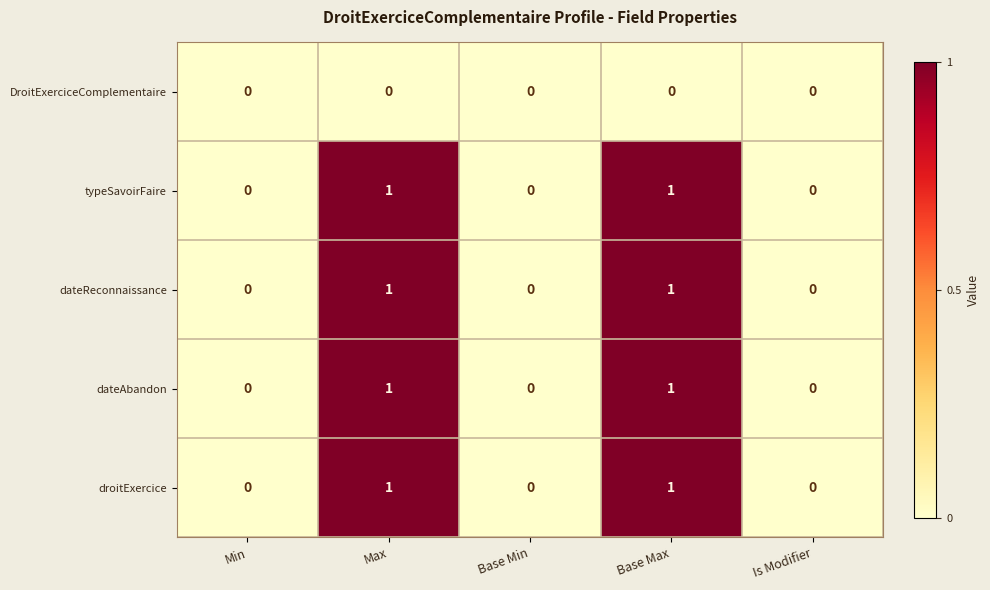

Reading right to left, extract all data points from this chart.

DroitExerciceComplementaire: 0	0	0	0	0
typeSavoirFaire: 0	1	0	1	0
dateReconnaissance: 0	1	0	1	0
dateAbandon: 0	1	0	1	0
droitExercice: 0	1	0	1	0